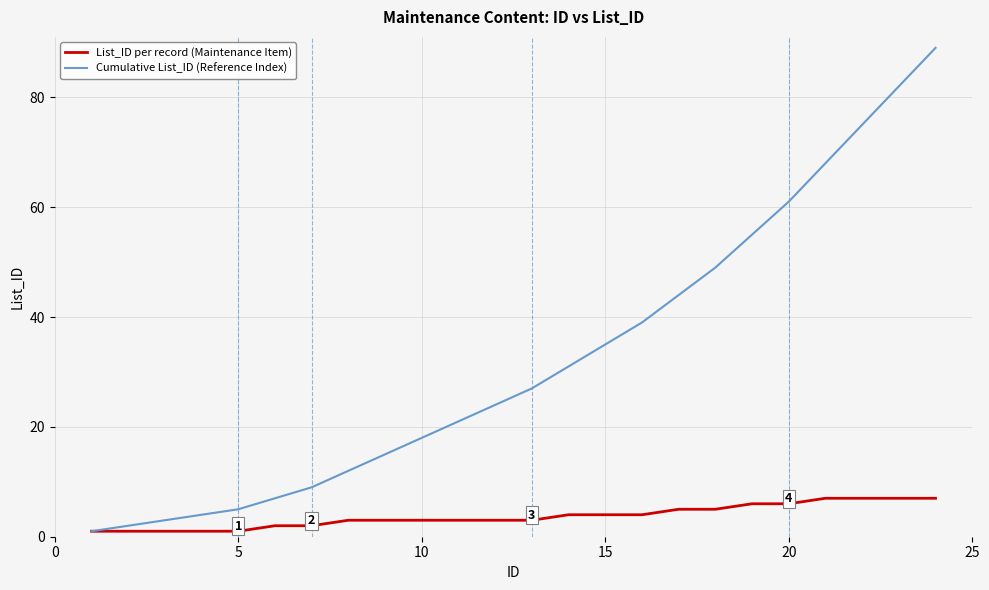

How many lines are shown in the chart?

2